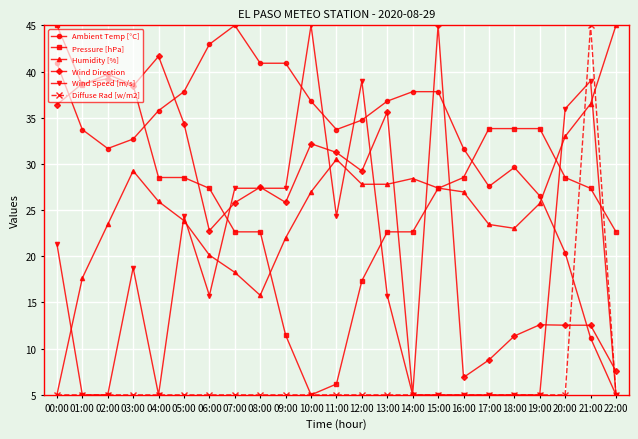

How many lines are shown in the chart?

6